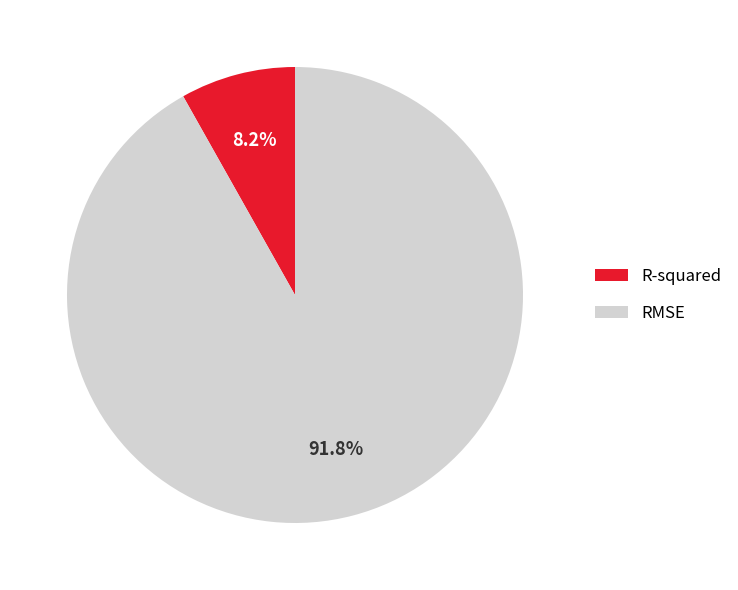

Does R-squared represent more than half of the total?

No